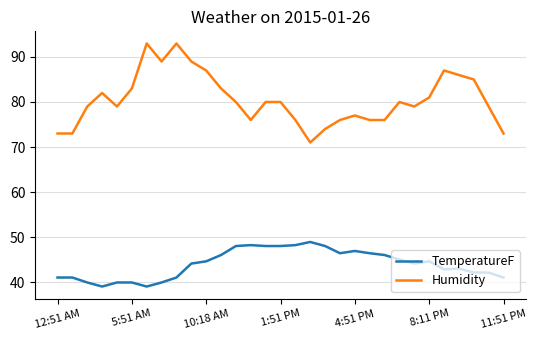

What is the sum of all Humidity values?

2495.0